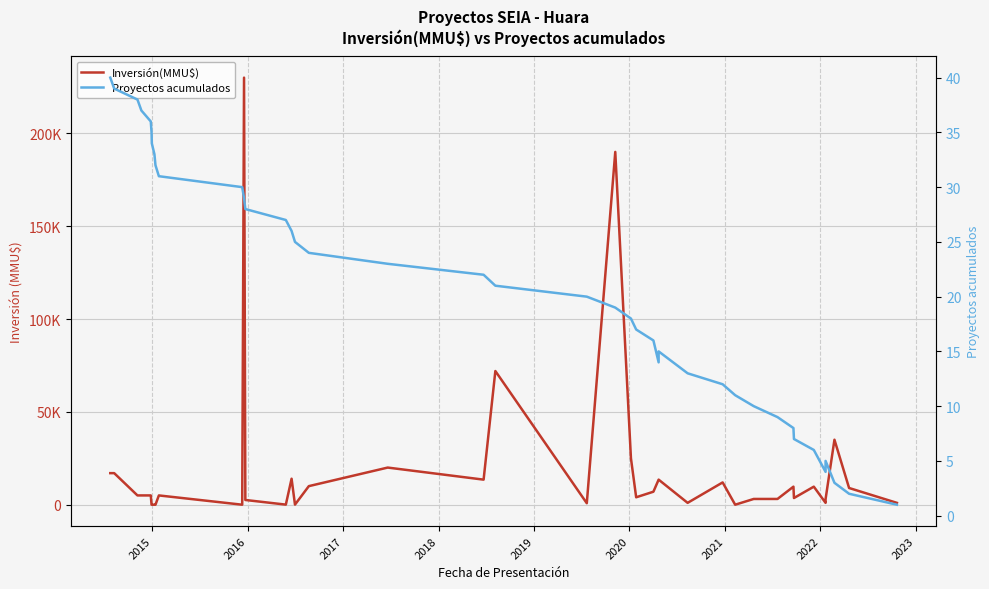

How many data points in Inversión(MMU$) are less than 5000?

18